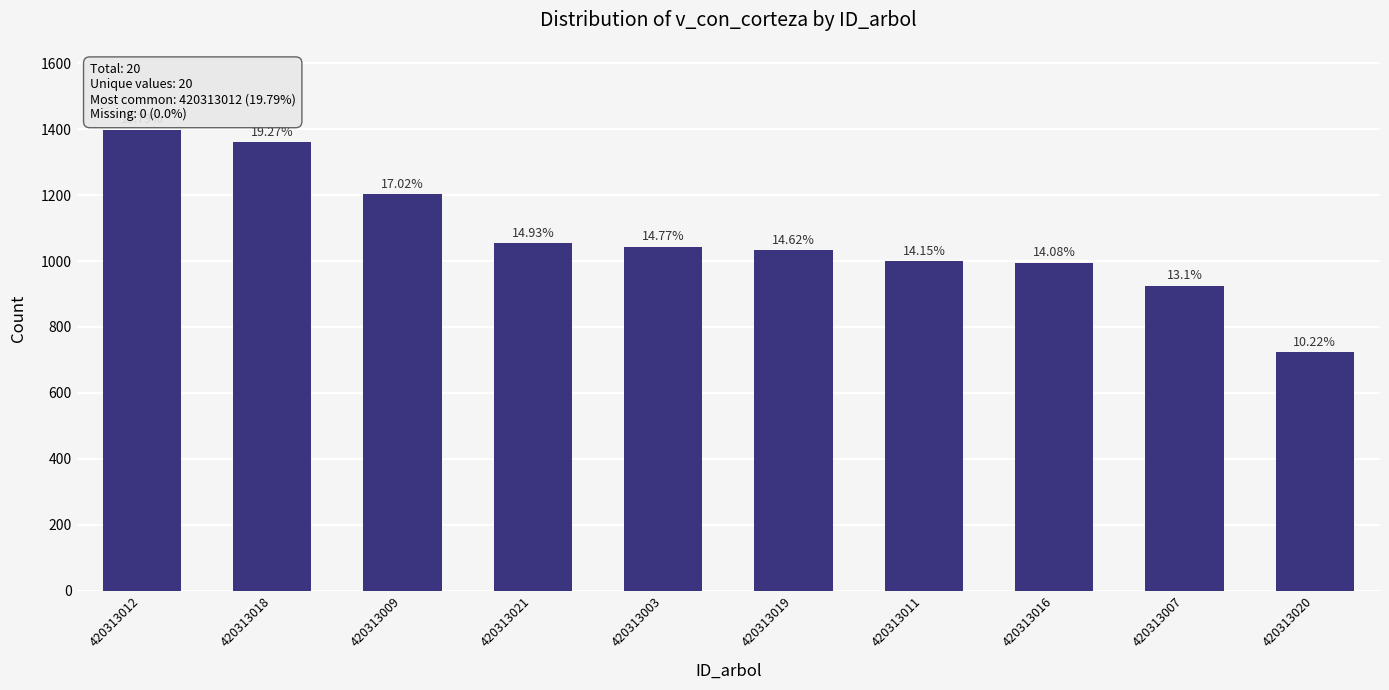

How many bars are there in total?

10